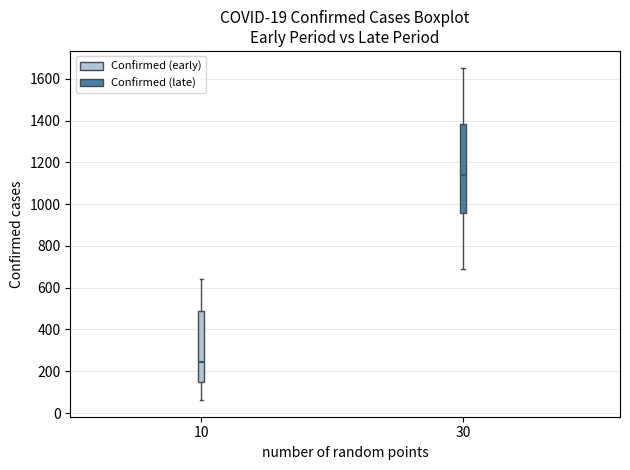

Where does the lower whisker of the box at x = 10 end on the y-axis? The values are not printed on the chart, so give them approximately, as read against the axis.

60